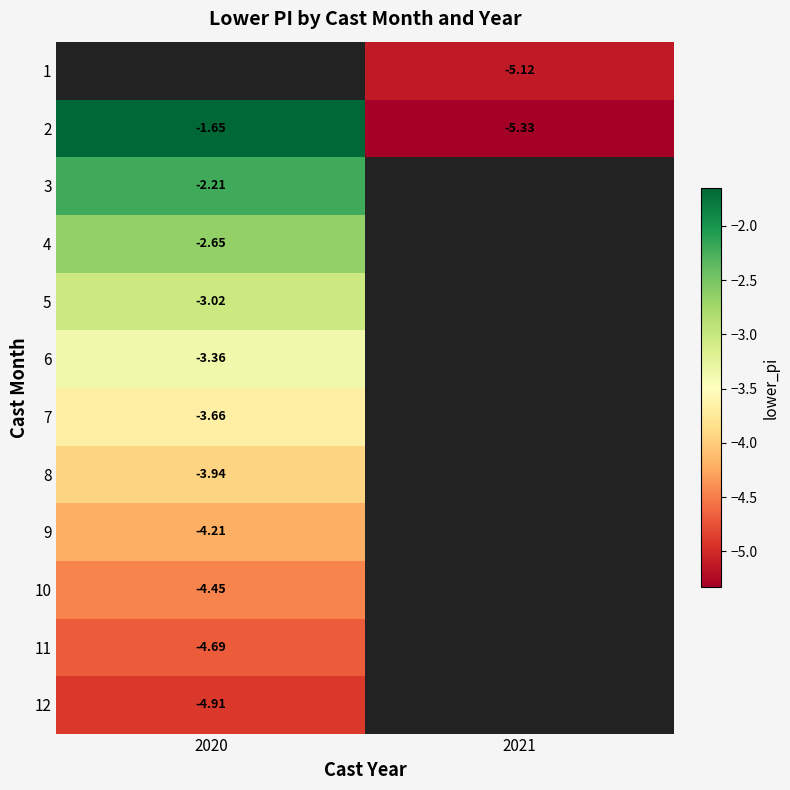

At which category does the chart reach its minimum across all series?

2021